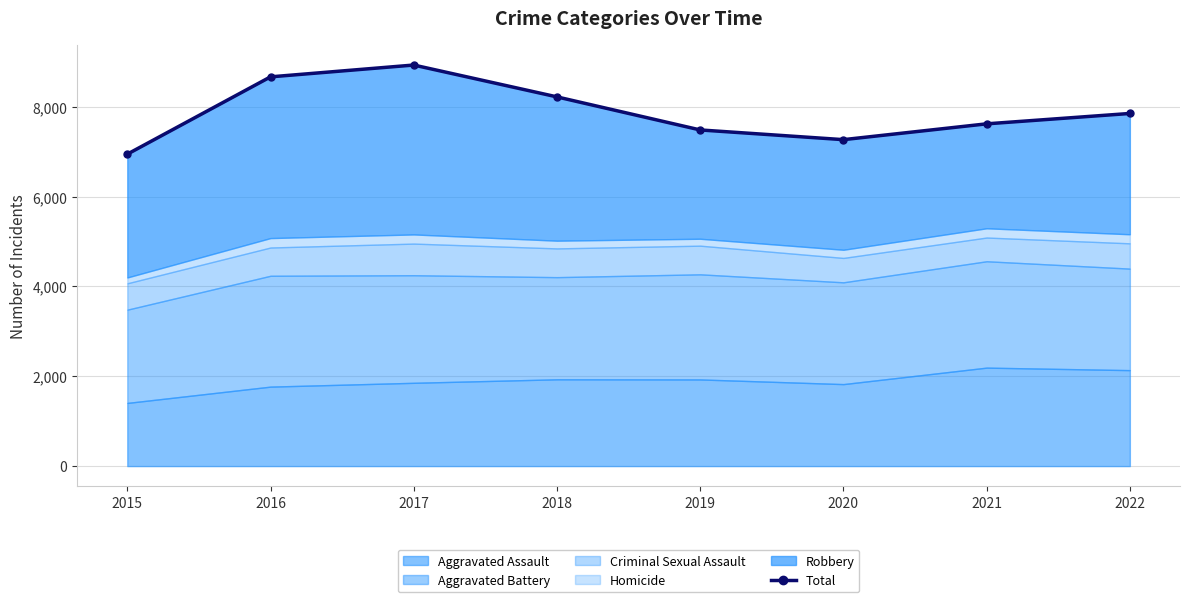

Does the chart have visible grid lines?

Yes